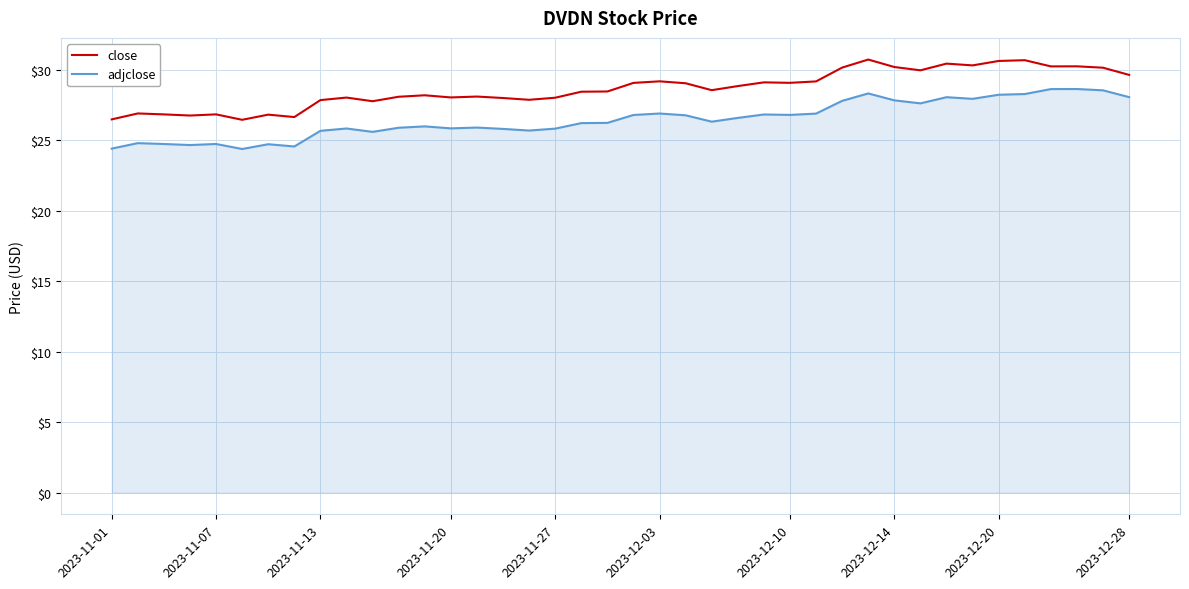

What is the difference between the maximum and minimum values in the close series?

4.3